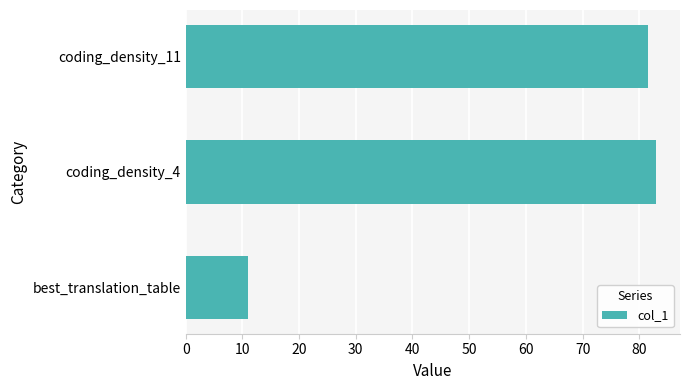

Is it true that the value at best_translation_table is 11.0?

True